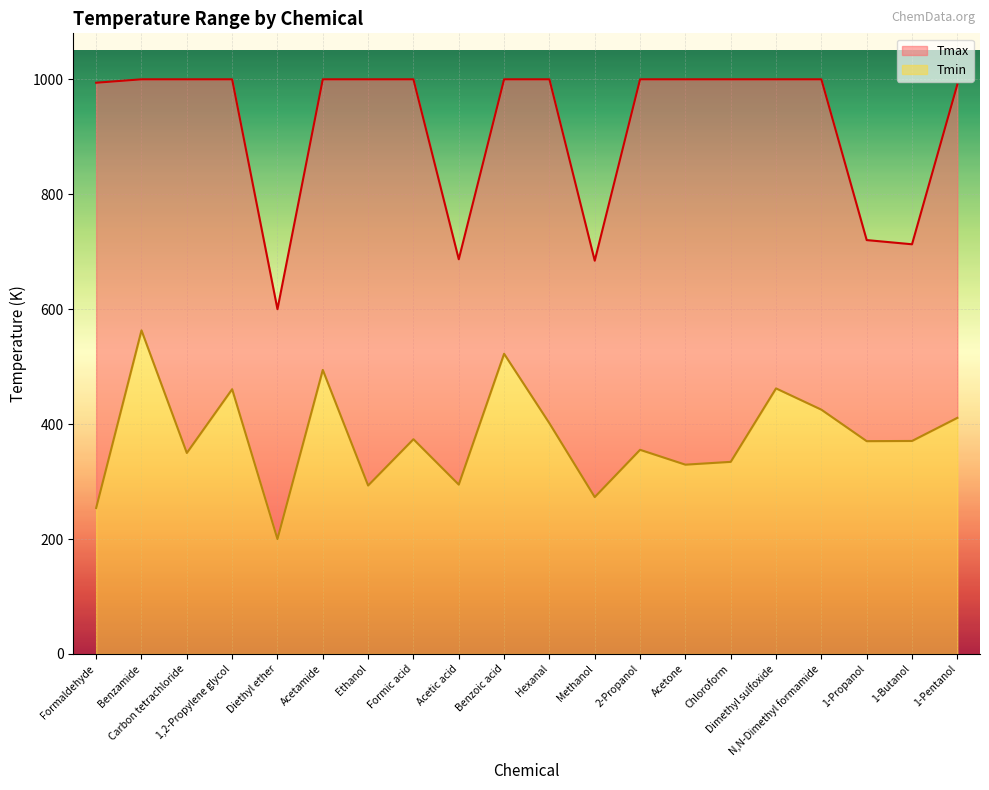

What position from the left is 1,2-Propylene glycol?

4